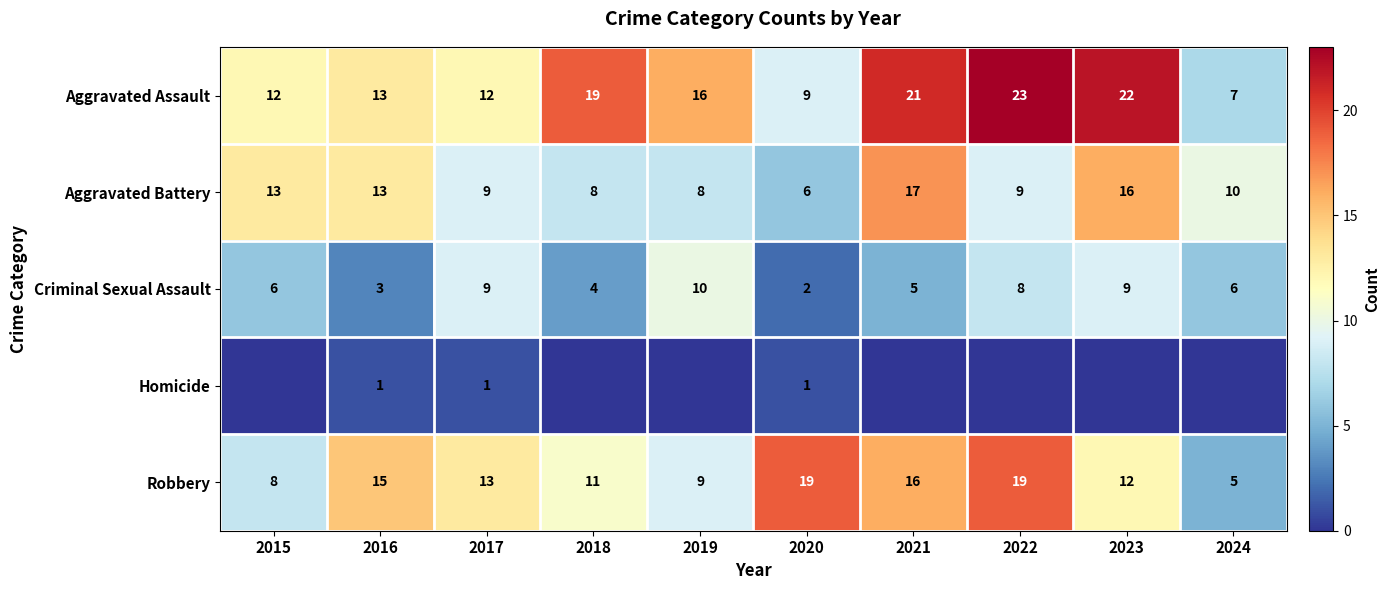

True or false: Robbery has a value of 13 at 2017.

True